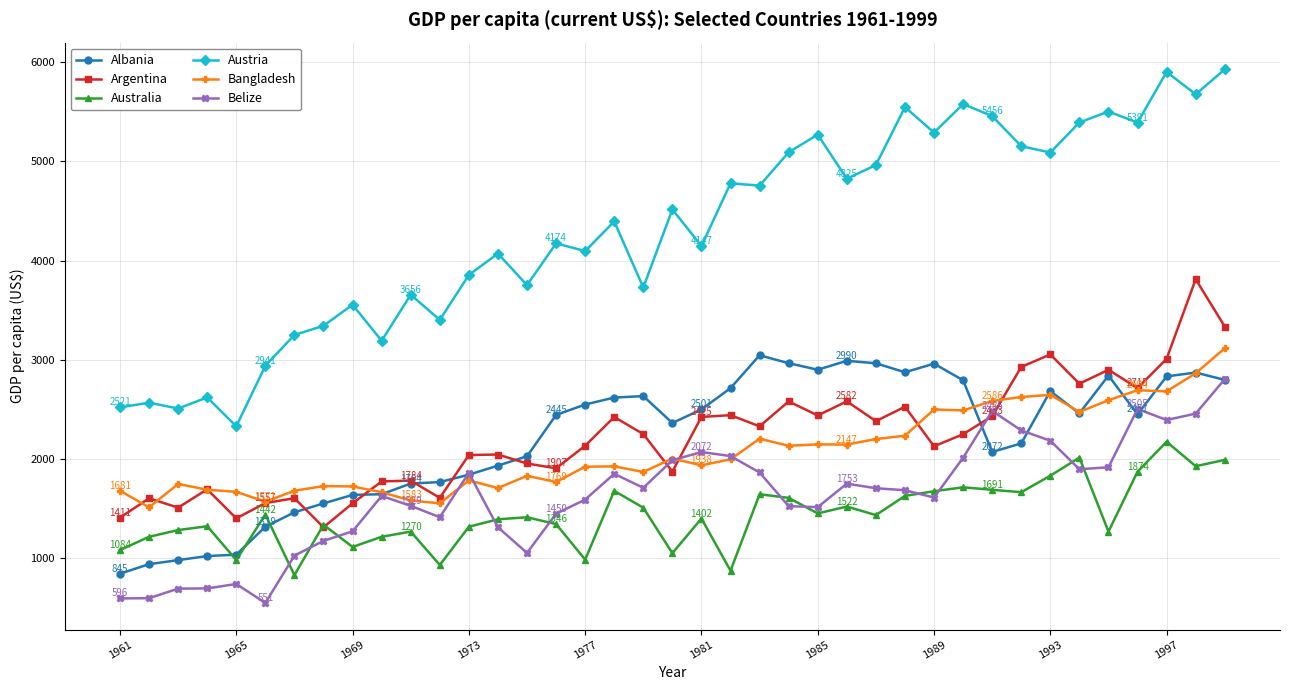

True or false: Bangladesh has more than 2 points higher than both neighbors.

True